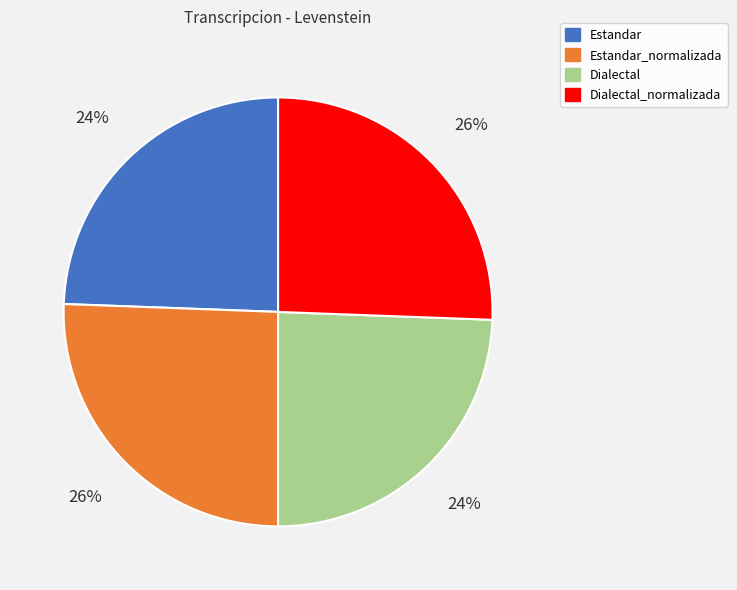

True or false: Estandar accounts for 24% of the total.

True